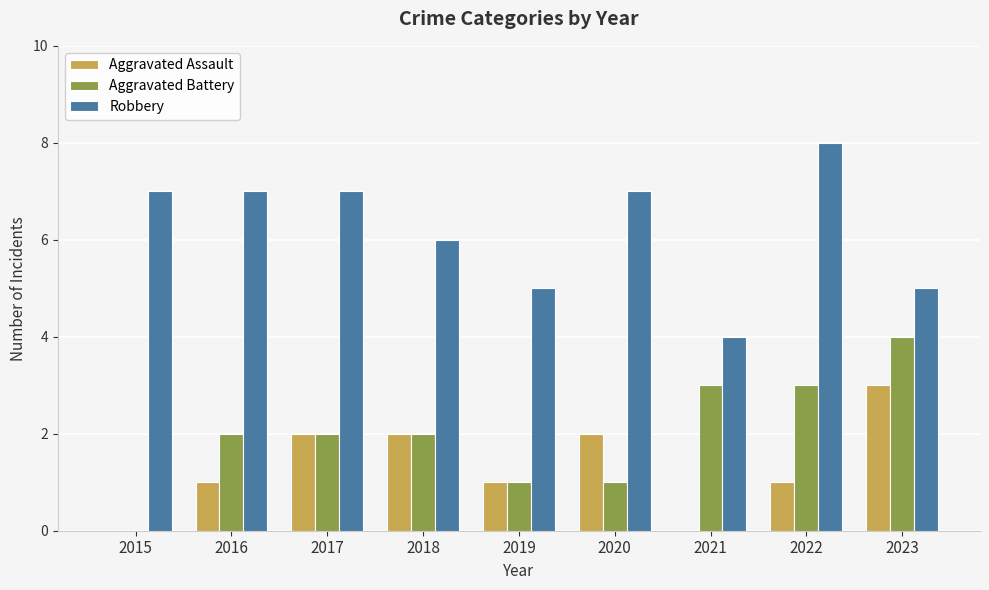

How many positive values does the Aggravated Battery series have?

8